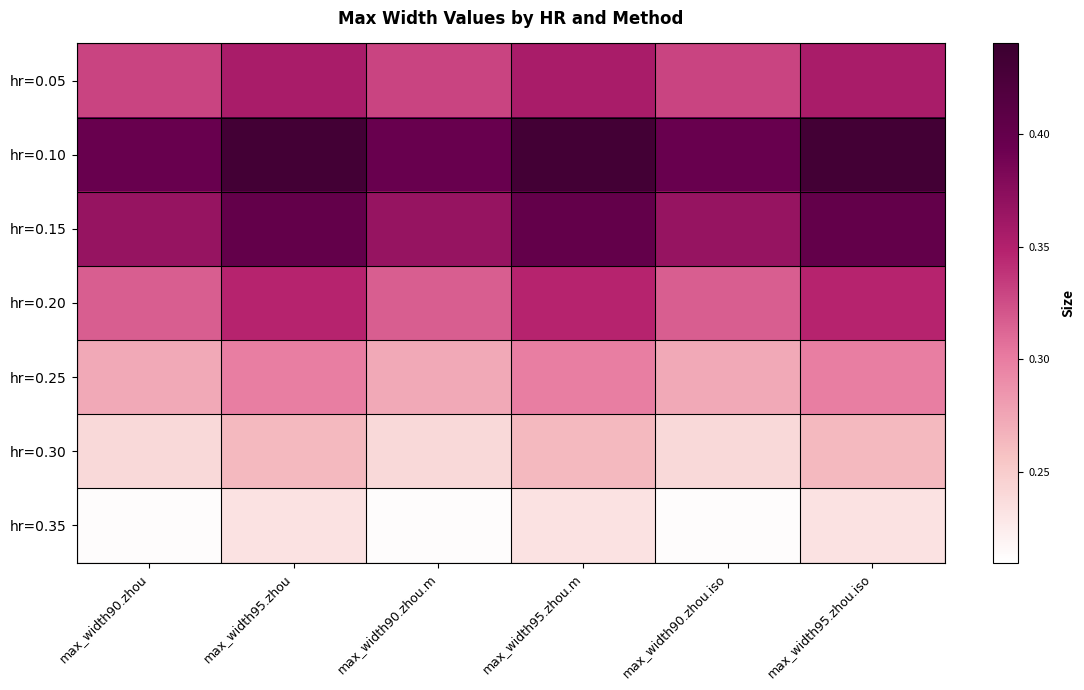

At max_width95.zhou, list the series in order from largest to smallest.

hr=0.10, hr=0.15, hr=0.05, hr=0.20, hr=0.25, hr=0.30, hr=0.35